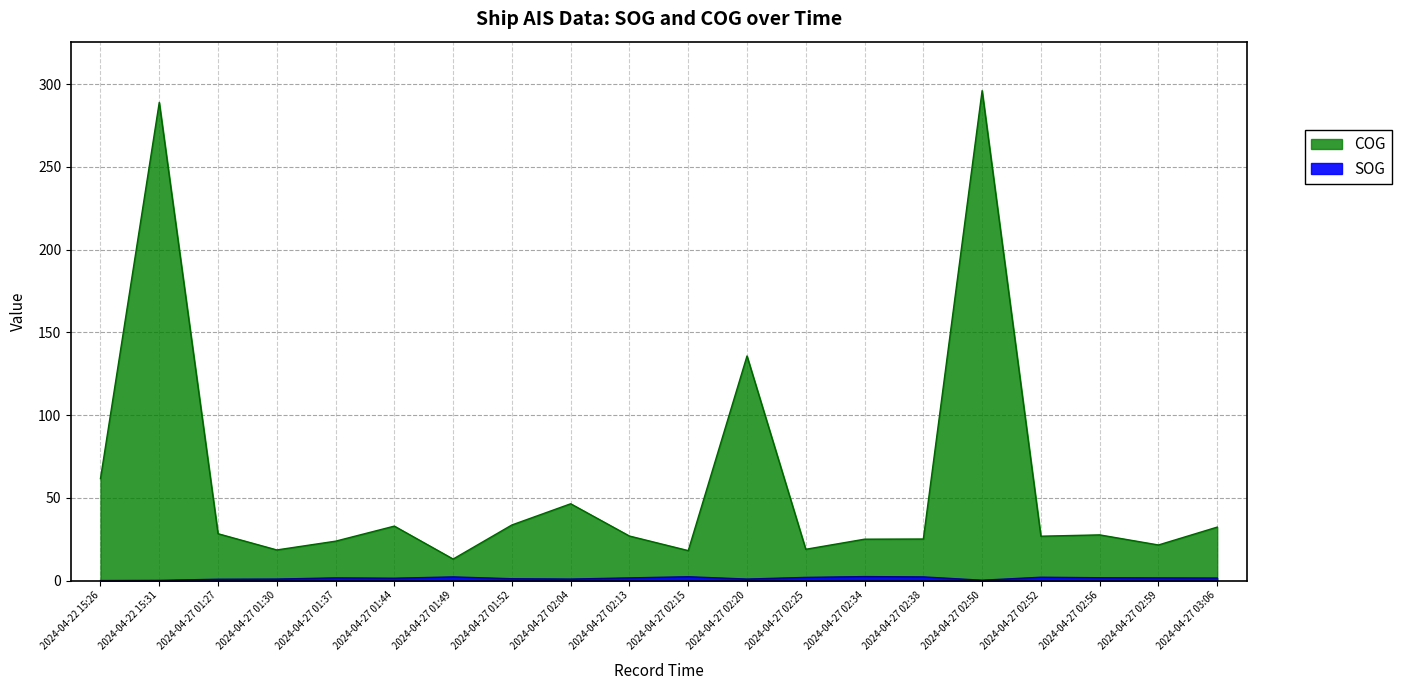

What is the label of the 7th point from the right?

2024-04-27 02:34